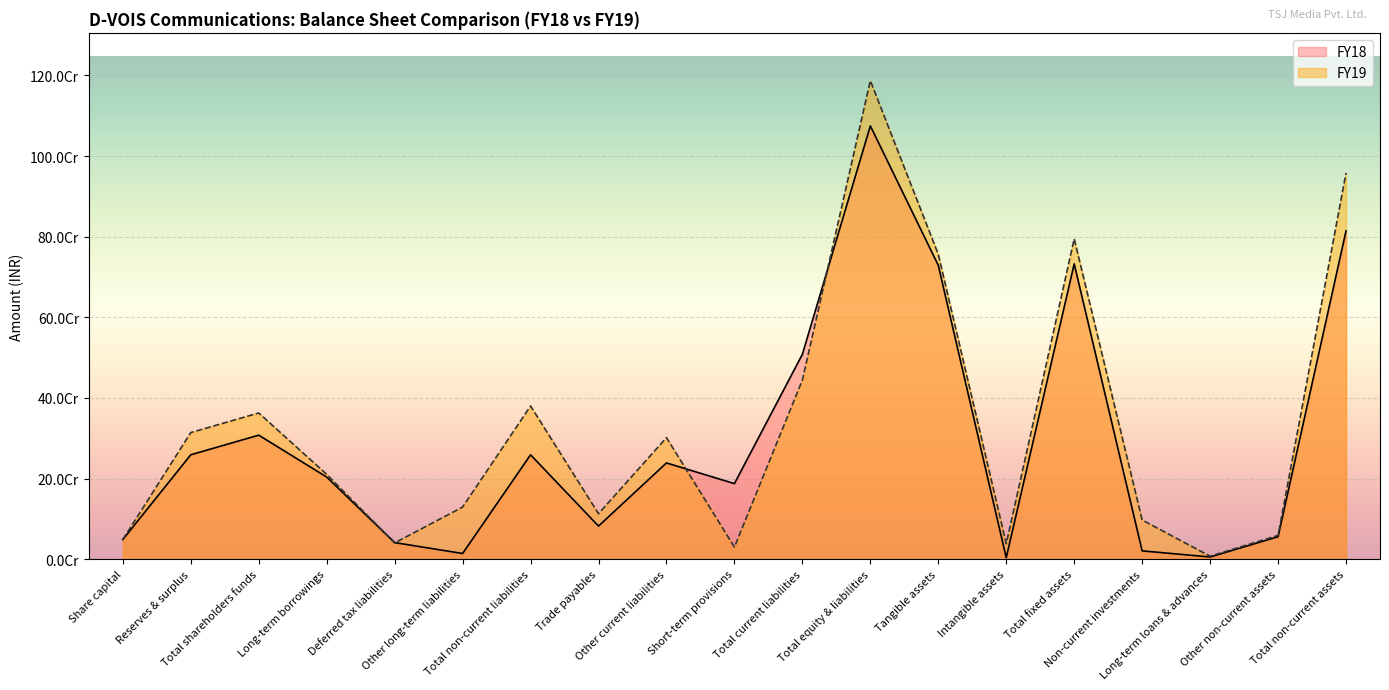

Which series changed the most between Share capital and Long-term loans & advances?

FY18